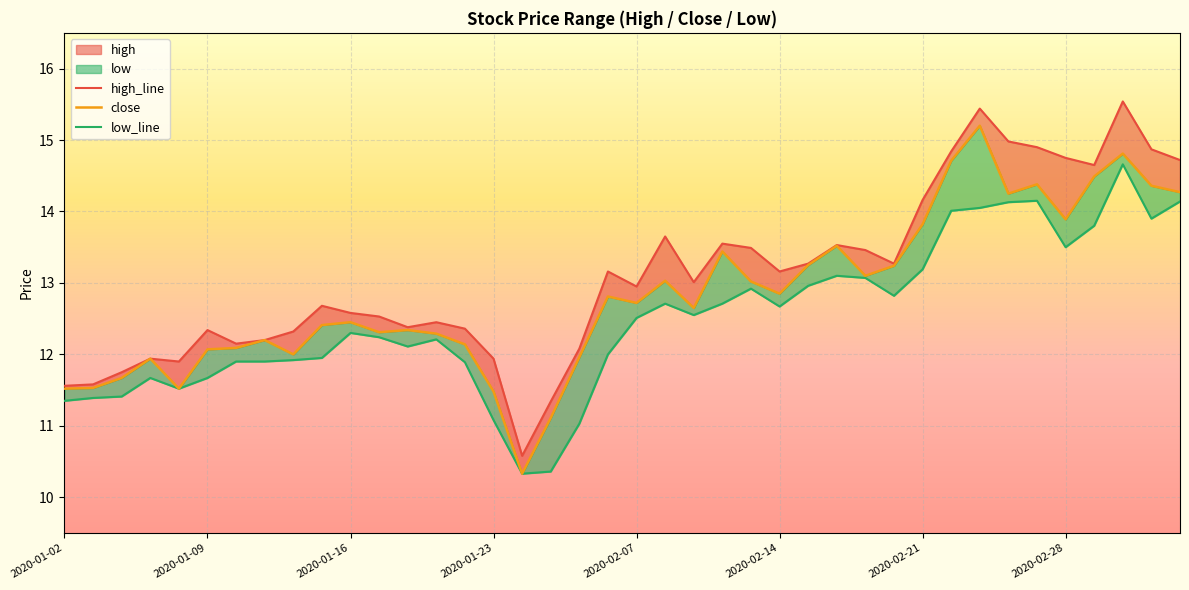

What is the sum of the low_line values at 29 and 33?

27.0